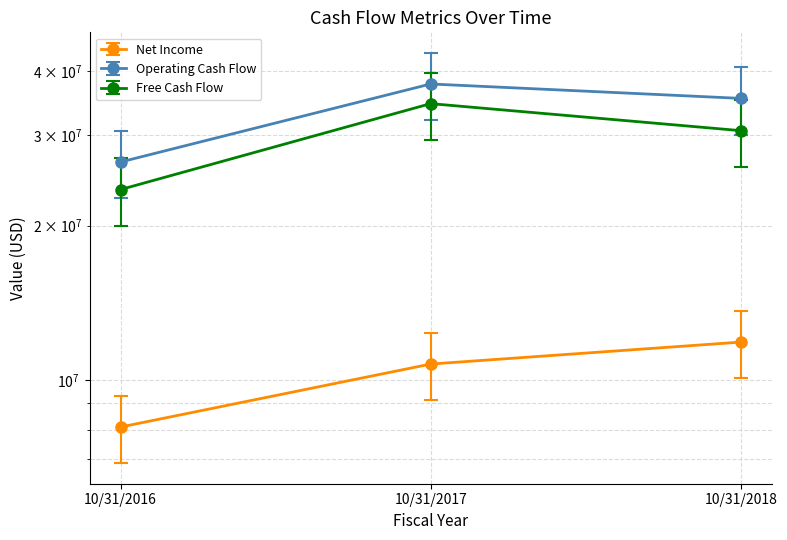

The Net Income series shows 18436305 at 10/31/2017. True or false?

False